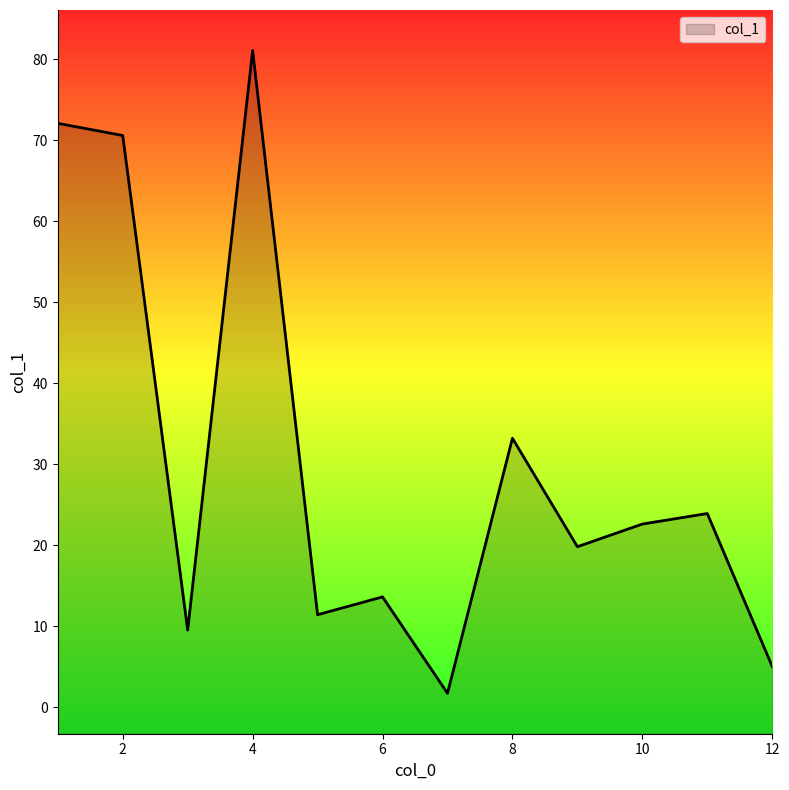

List the labels in order of value, largest first.

4, 1, 2, 8, 11, 10, 9, 6, 5, 3, 12, 7